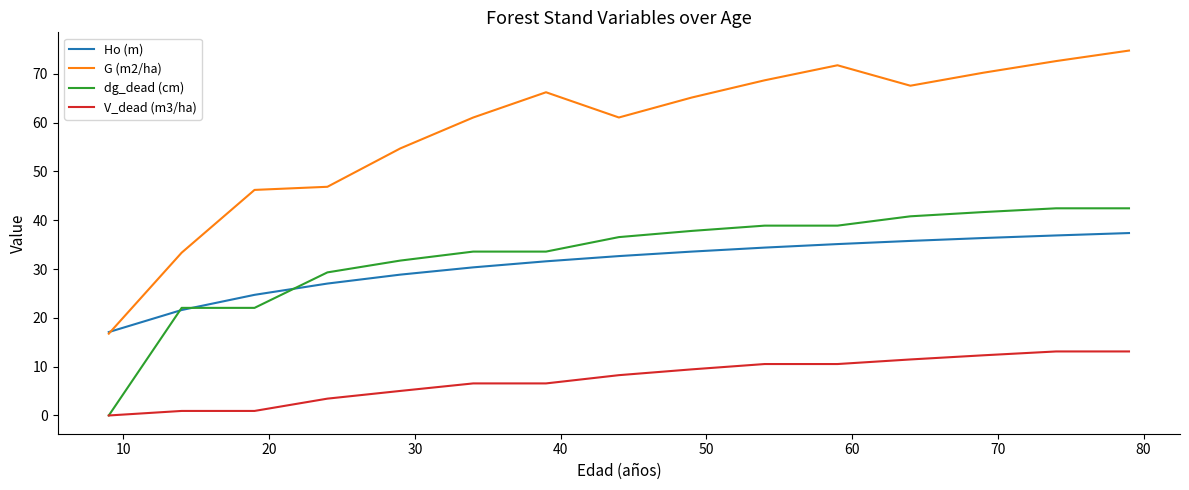

Does the chart have visible grid lines?

No